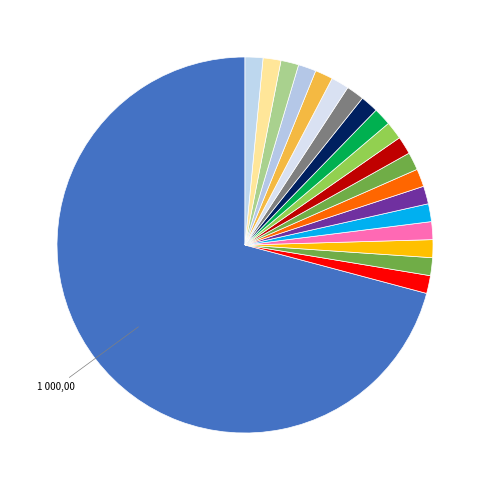

To the nearest percent, what is the difference between the largest and smallest slice percentages?

69%